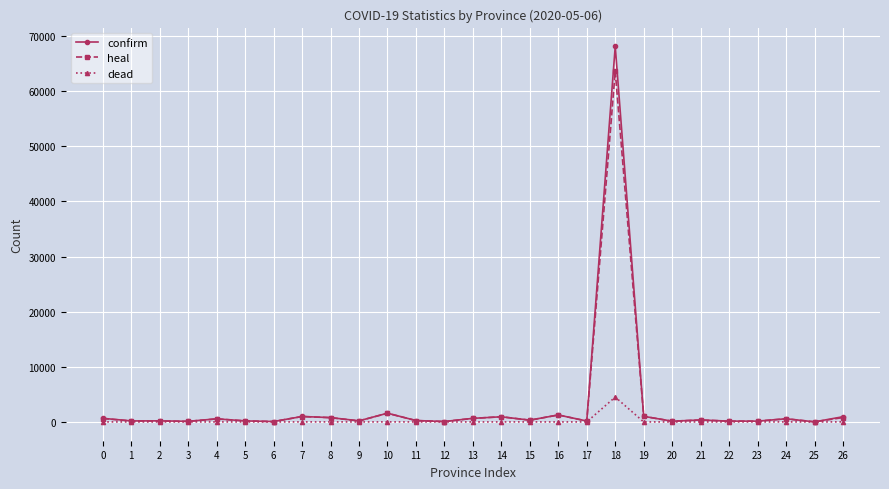

What is the difference between the second highest and minimum values in the heal series?

1557